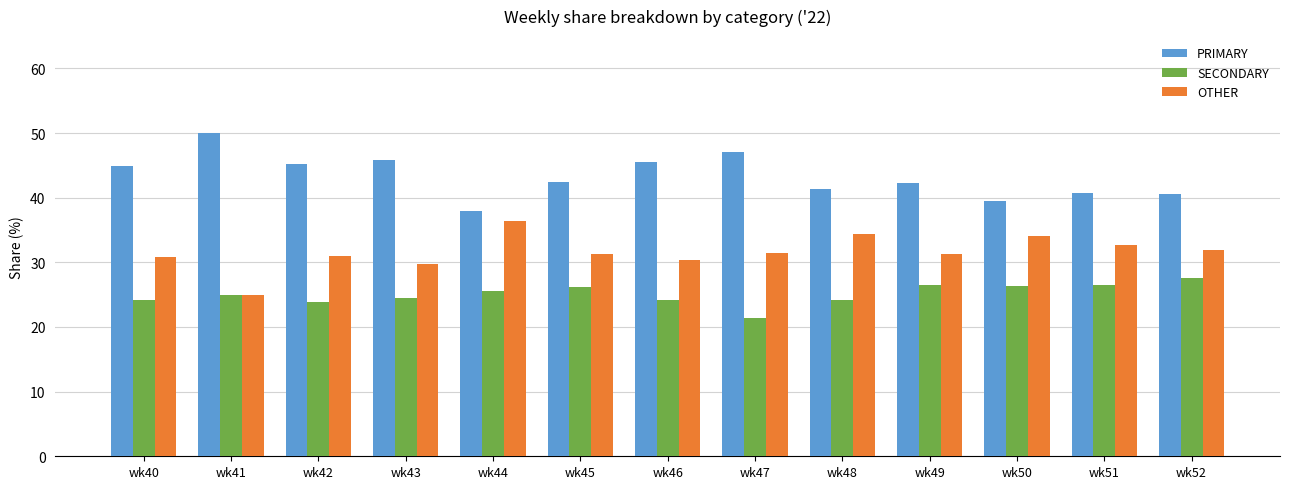

Which series has the largest total across all categories?

PRIMARY